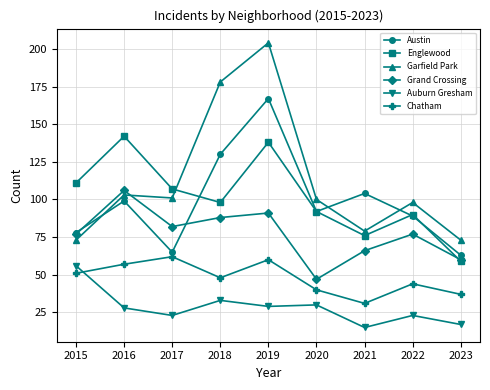

What are all the series names shown in the legend?

Austin, Englewood, Garfield Park, Grand Crossing, Auburn Gresham, Chatham